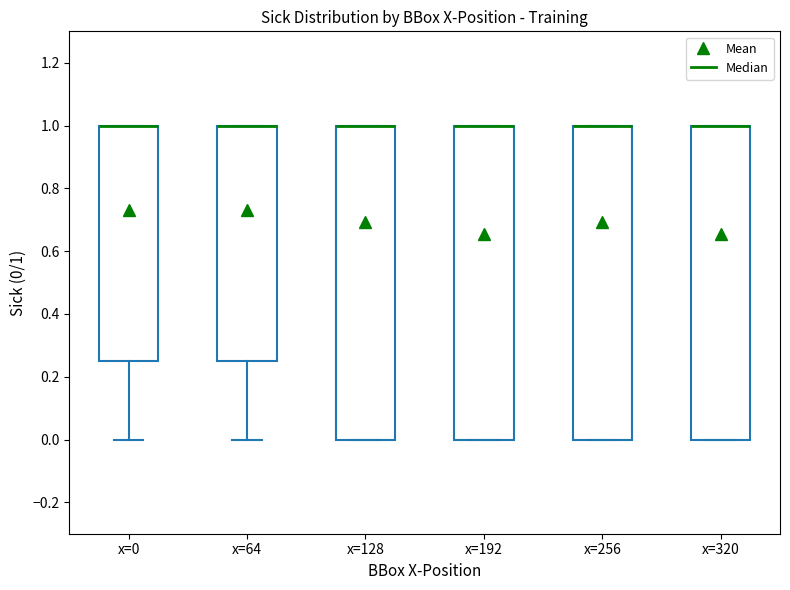

Reading left to right, transcribe this box plot: for each box, give where its median line is, the range the box spans, and where its two whiskers end, as read against the y-axis. The values are not printed on the chart, so give them approximately, as read against the axis.

x=0: median 1.00 (drawn on the box's upper edge), box 0.26 to 1.00, whiskers 0.00 to 1.00
x=64: median 1.00 (drawn on the box's upper edge), box 0.26 to 1.00, whiskers 0.00 to 1.00
x=128: median 1.00 (drawn on the box's upper edge), box 0.00 to 1.00, whiskers 0.00 to 1.00
x=192: median 1.00 (drawn on the box's upper edge), box 0.00 to 1.00, whiskers 0.00 to 1.00
x=256: median 1.00 (drawn on the box's upper edge), box 0.00 to 1.00, whiskers 0.00 to 1.00
x=320: median 1.00 (drawn on the box's upper edge), box 0.00 to 1.00, whiskers 0.00 to 1.00